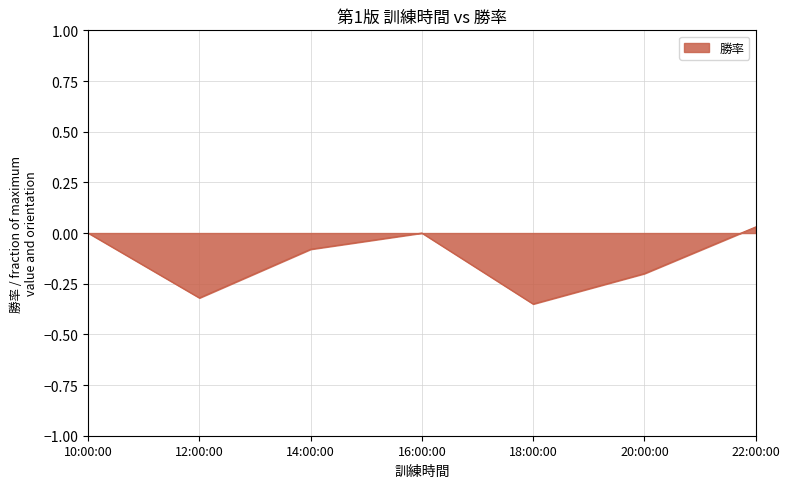

What is the change in value from 12:00:00 to 16:00:00?

+0.3